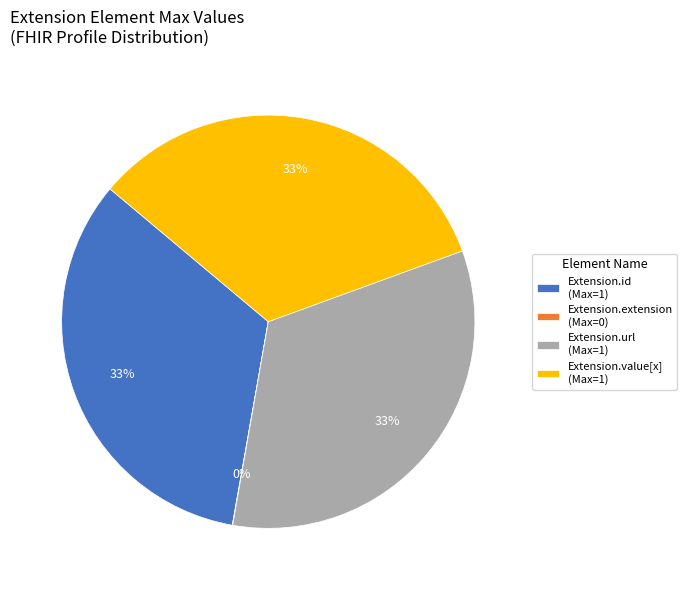

The Extension.value[x] (Max=1) slice represents 33% of the pie. True or false?

True